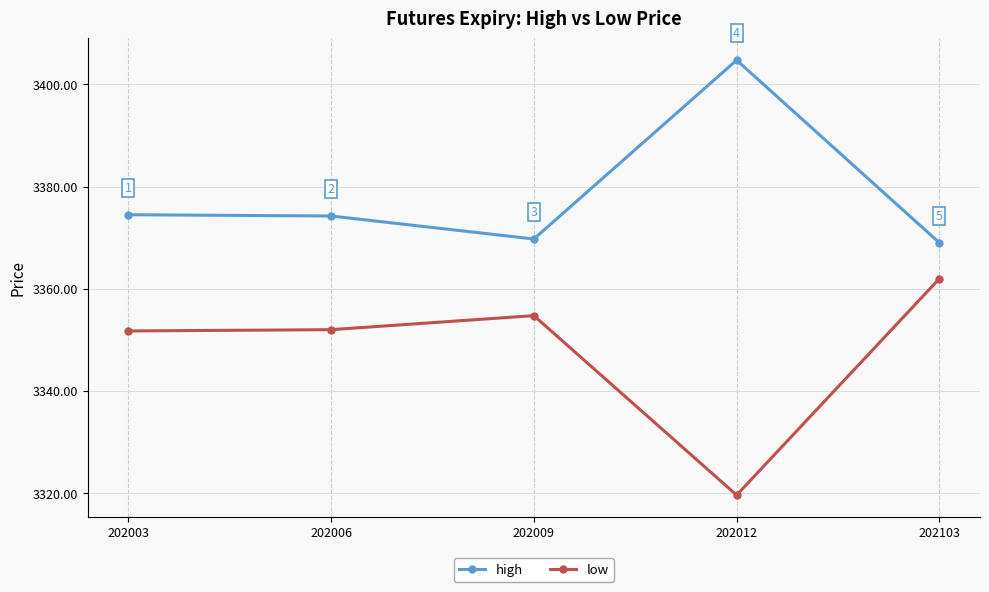

What is the value of the low point at the 4th from the left?

3319.6